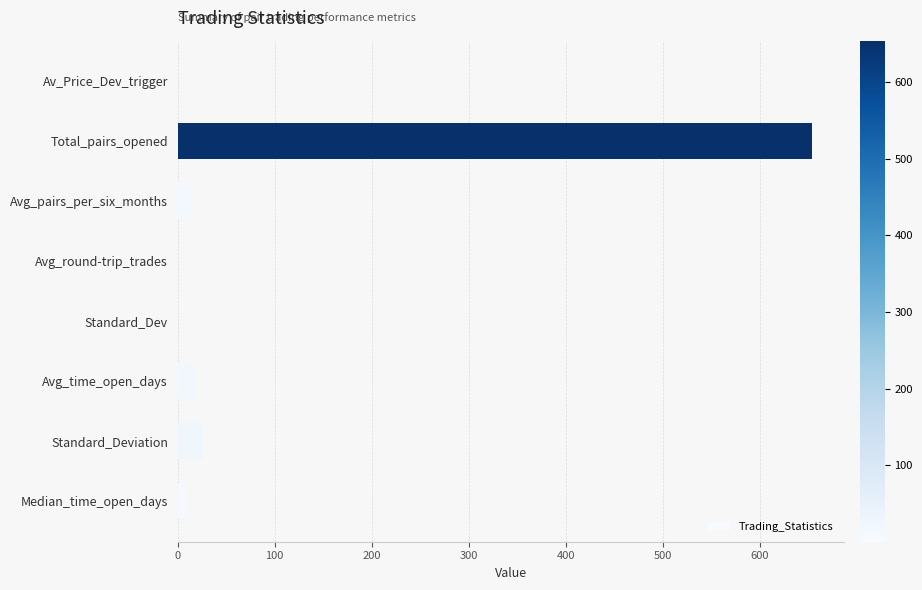

The value at Avg_time_open_days is 18.4. True or false?

True